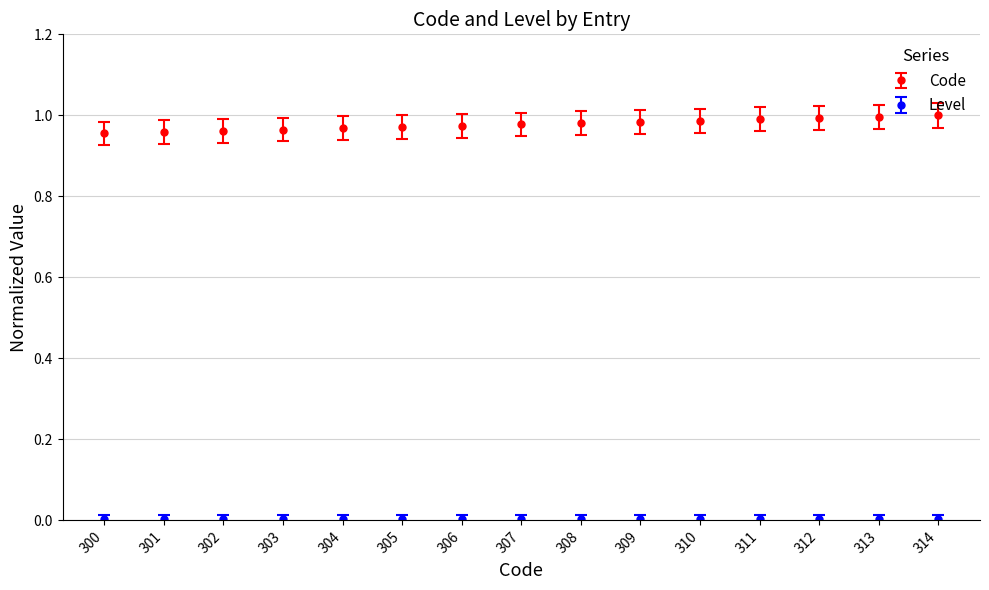

Is it true that Code equals 1.0 at 301?

True